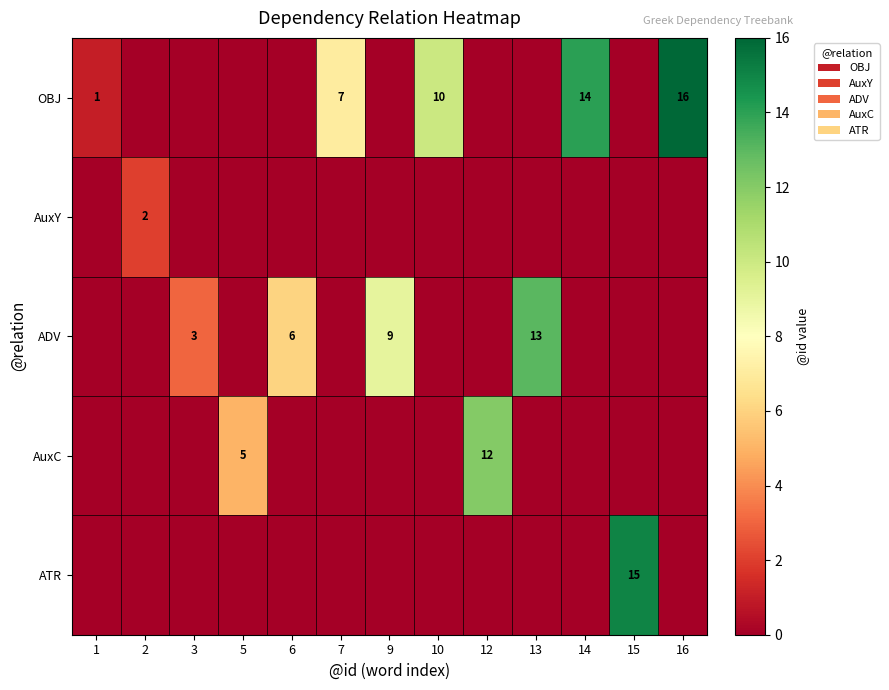

Is the value of OBJ at 16 greater than the value of AuxC at 5?

Yes